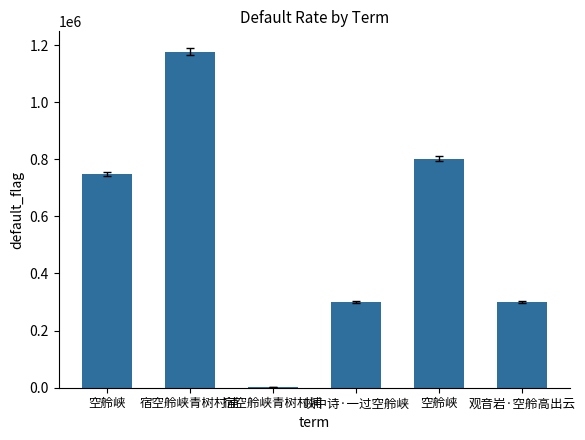

What is the change in value from 宿空舲峡青树村浦 to 宿空舲峡青树村浦?

-1174945